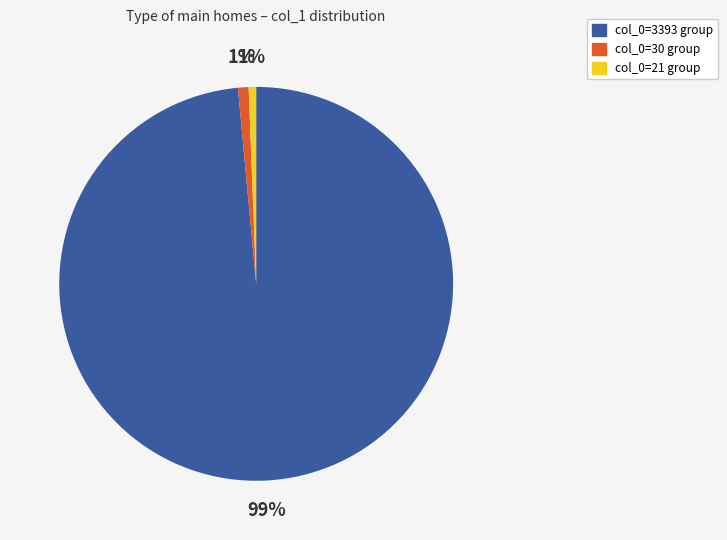

To the nearest percent, what portion does col_0=30 group represent?

1%